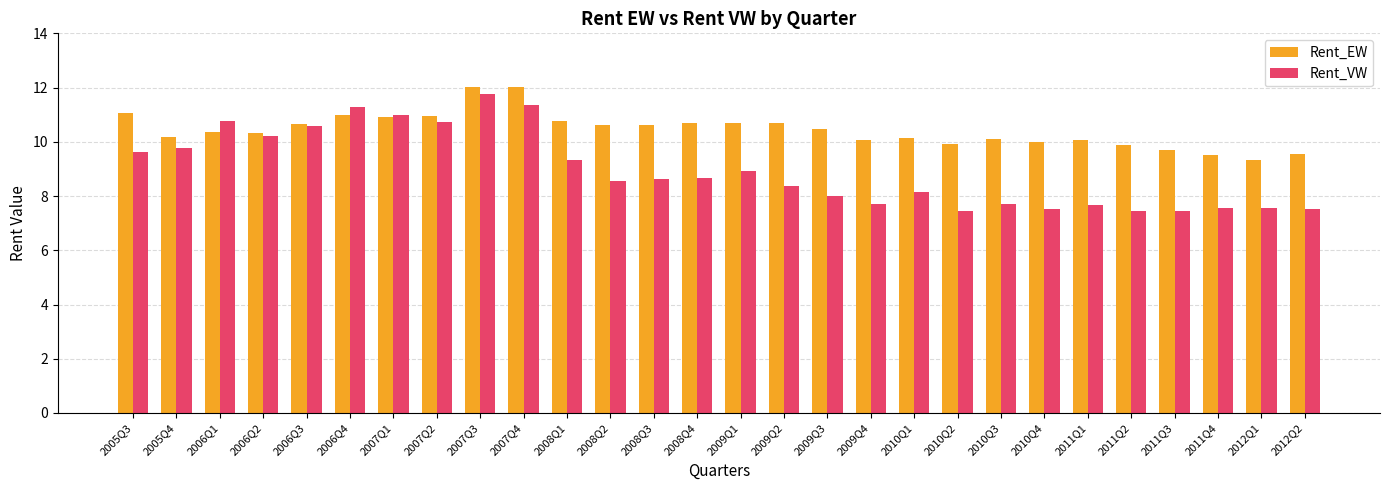

Which series changed the most between 2006Q4 and 2011Q1?

Rent_VW